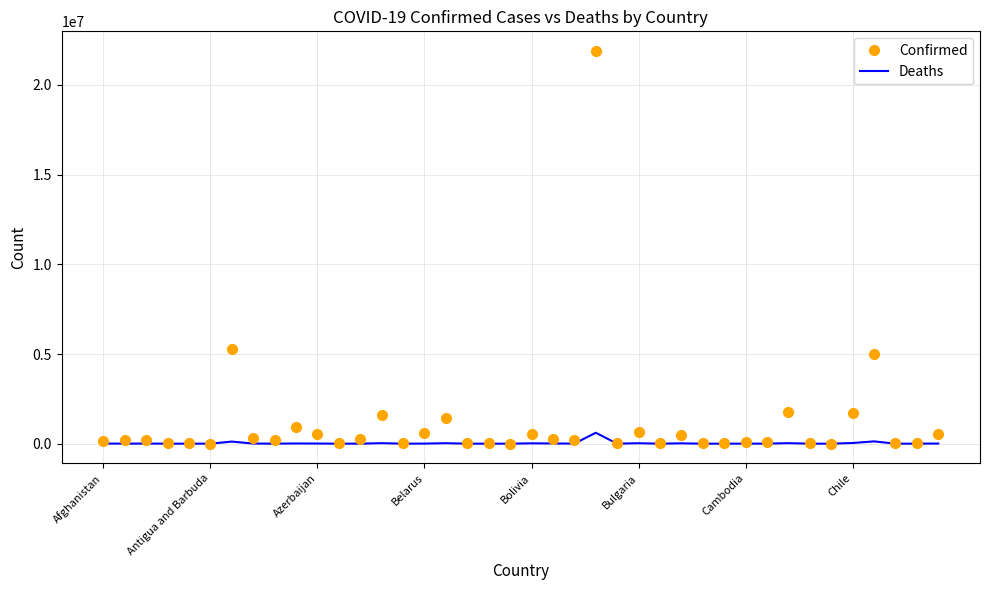

List the series in order of their peak value, highest first.

Confirmed, Deaths